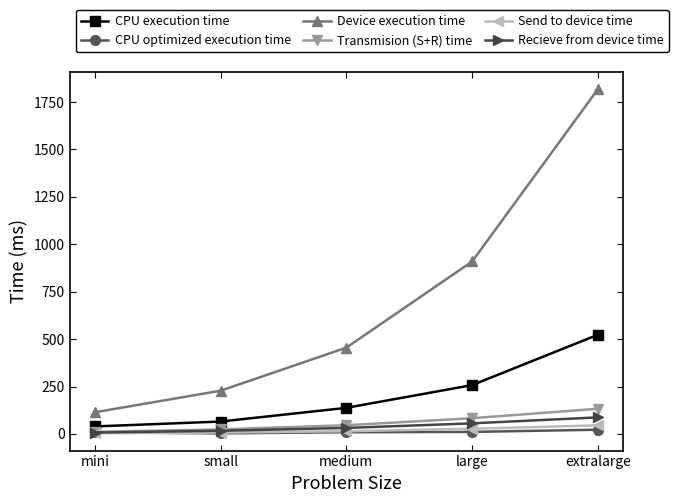

What is the total value across all series at medium?

692.8